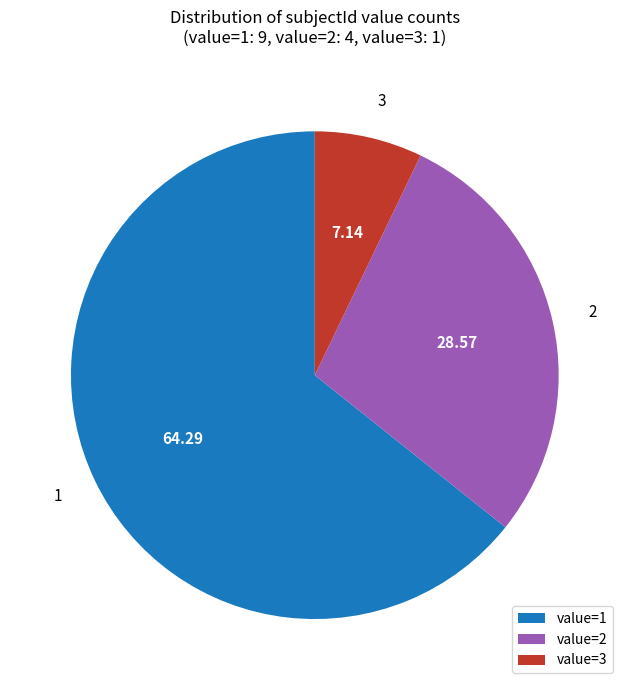

What is the ratio of the value at 2 to the value at 3?

4.0